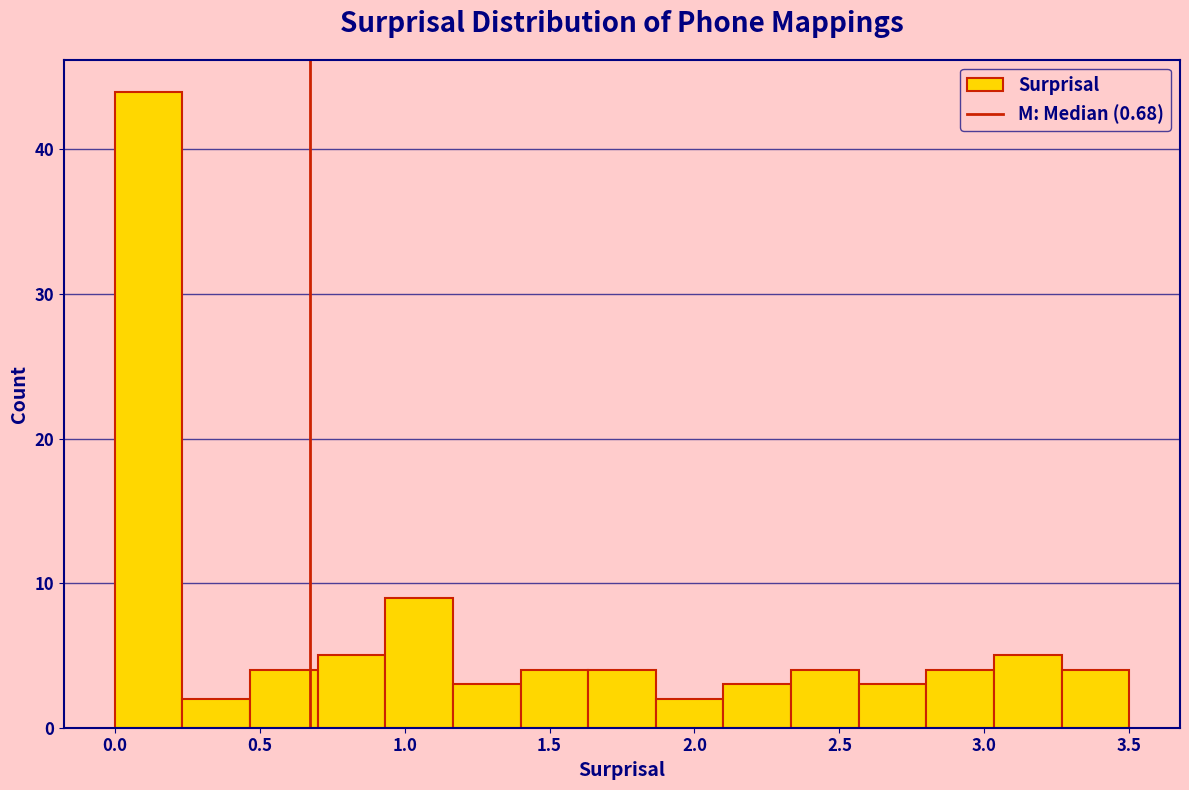

Over which range of the x-axis is the bar tallest?

0.00 to 0.25